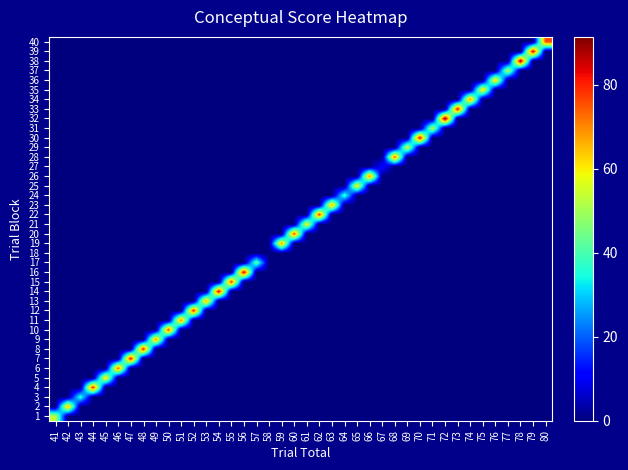

What is the total value across all series at 45?

63.3